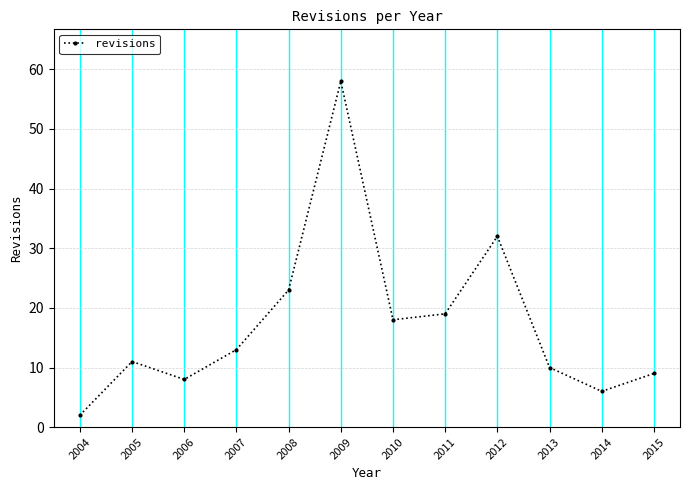

At which category does the data reach its first local peak?

2005